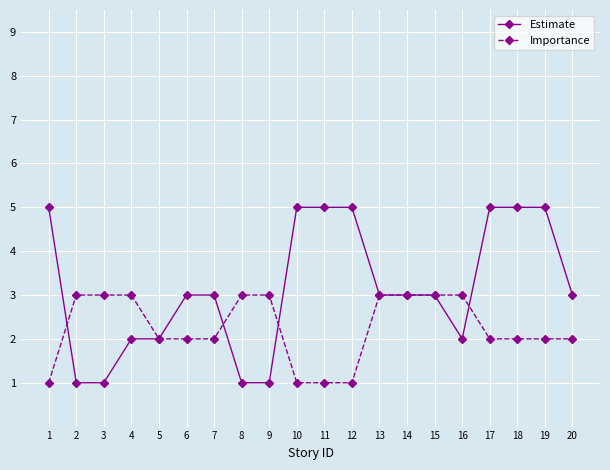

List the series in order of their peak value, lowest first.

Importance, Estimate